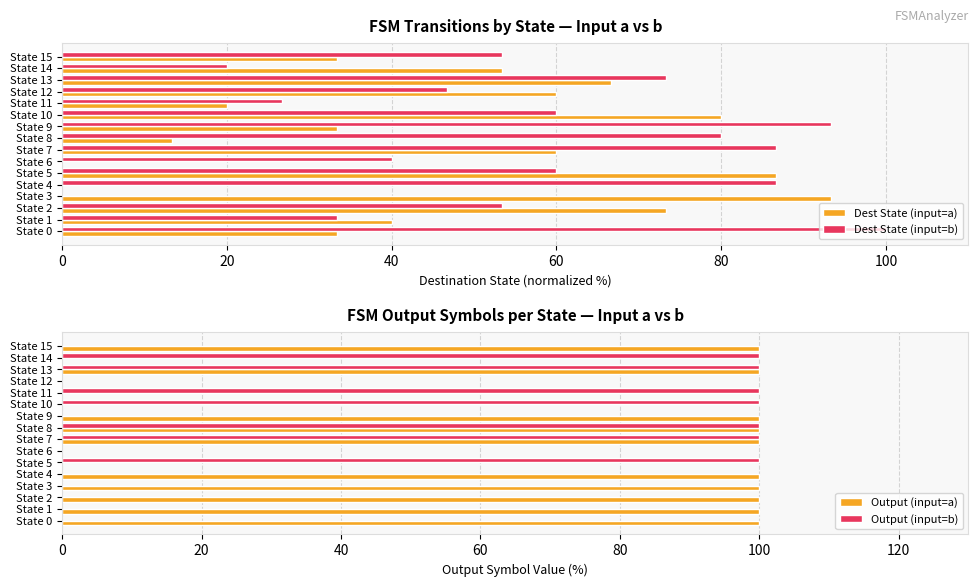

The value of Output (input=a) at State 1 is 142. True or false?

False